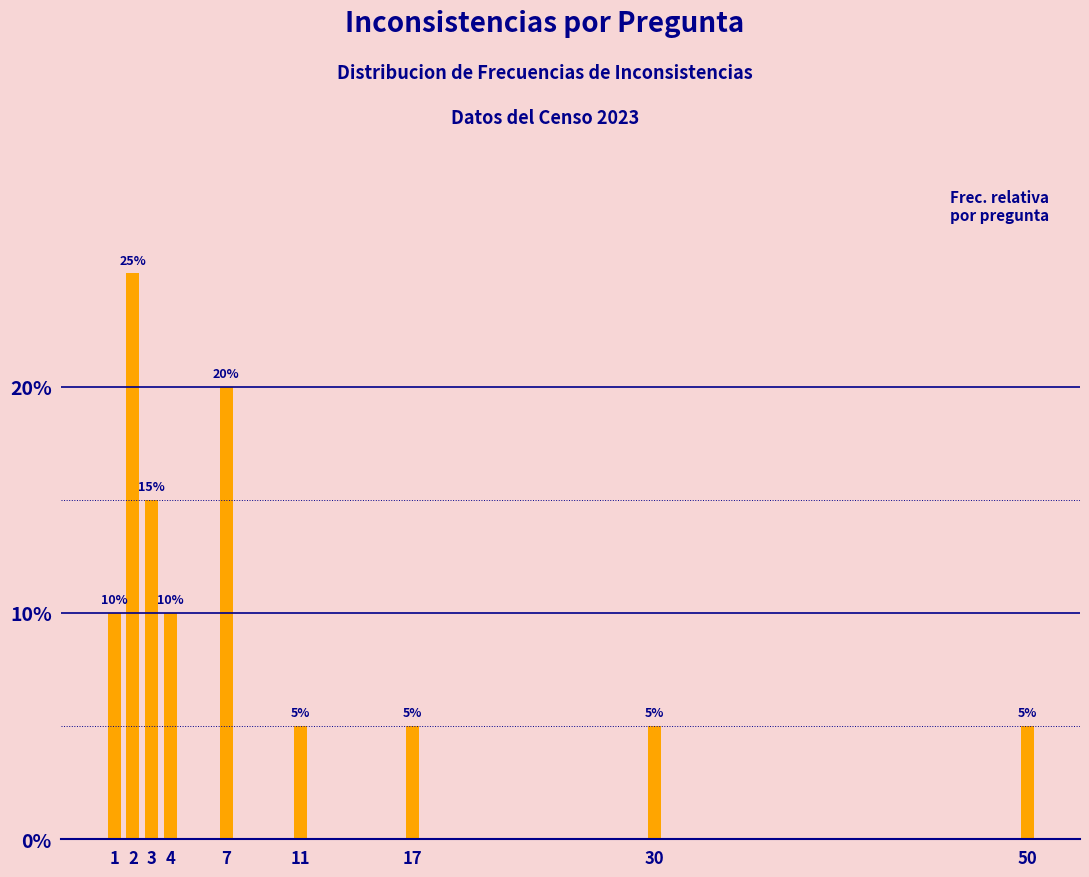

Reading left to right, transcribe all the data shown in this chart.

10	25	15	10	20	5	5	5	5